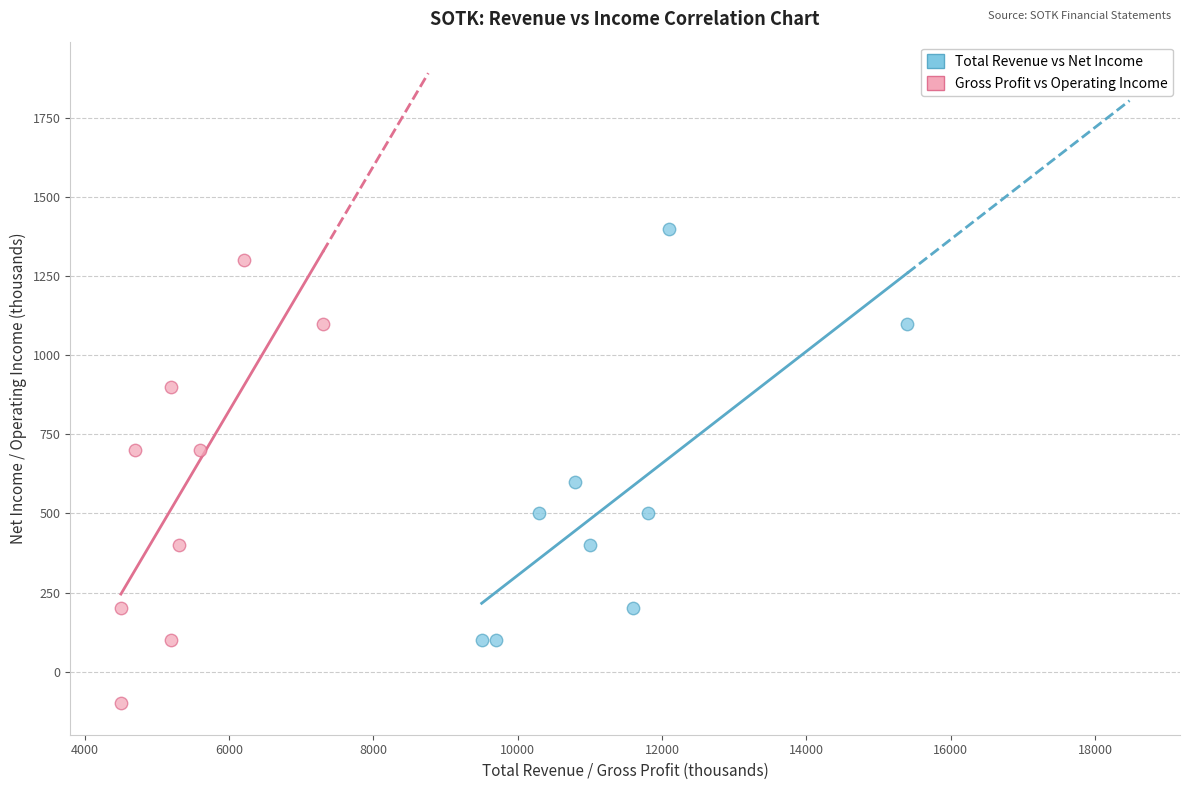

What are all the series names shown in the legend?

Total Revenue vs Net Income, Gross Profit vs Operating Income